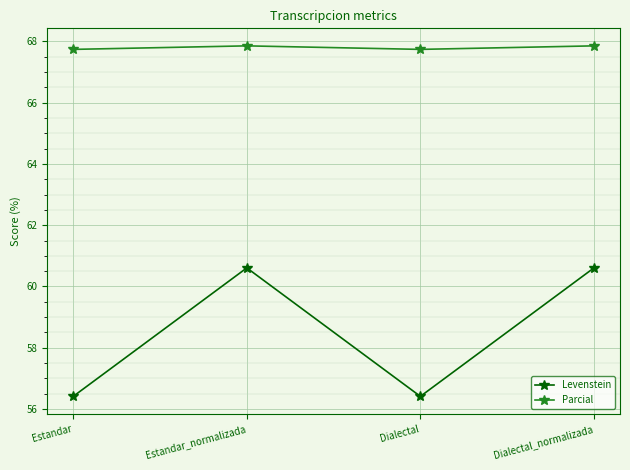

What is the average value of the Parcial series?

67.8